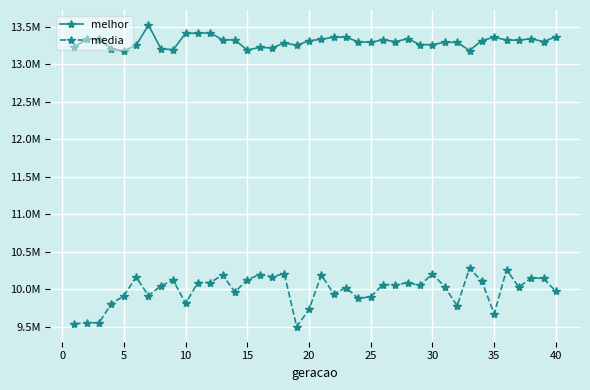

Which series has the largest total across all categories?

melhor